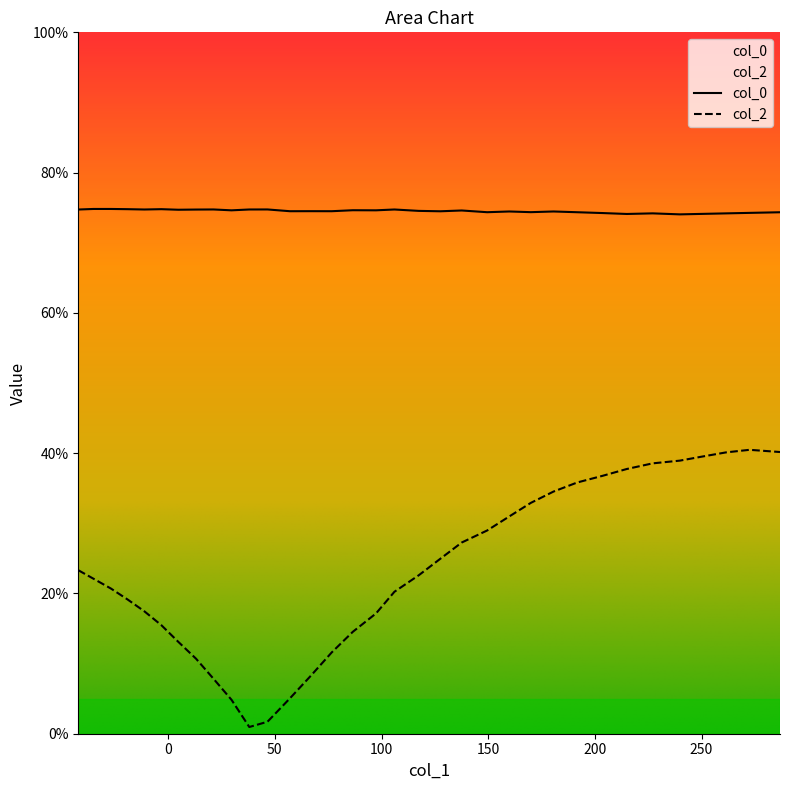

Is it true that col_2 equals 1.7 at 22?

True